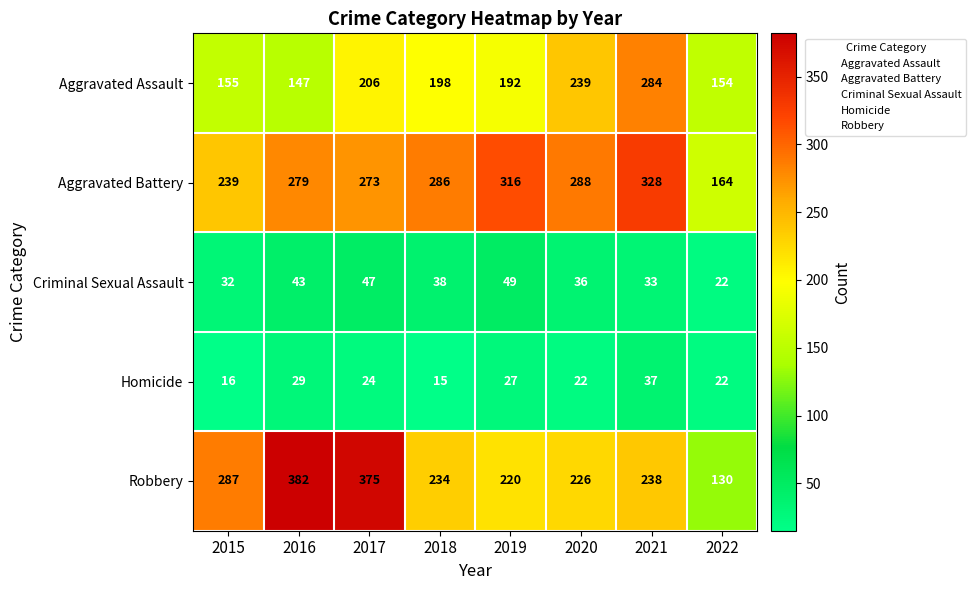

Which series has the largest total across all categories?

Aggravated Battery